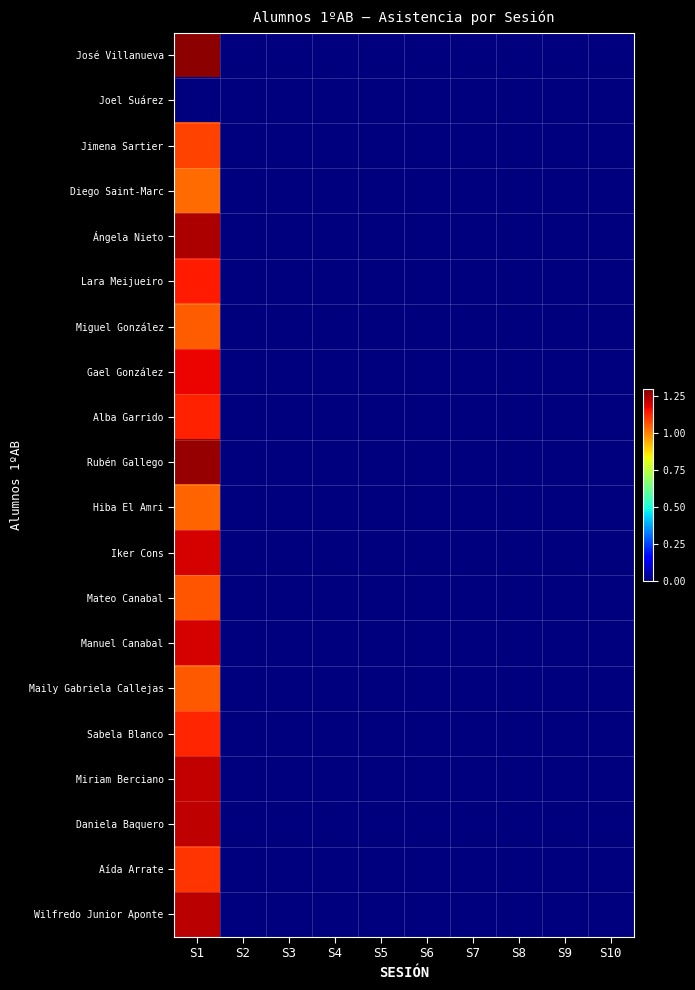

Reading left to right, list all the values displayed in this chart.

José Villanueva: S1=1.3	S2=0.0	S3=0.0	S4=0.0	S5=0.0	S6=0.0	S7=0.0	S8=0.0	S9=0.0	S10=0.0
Joel Suárez: S1=0.0	S2=0.0	S3=0.0	S4=0.0	S5=0.0	S6=0.0	S7=0.0	S8=0.0	S9=0.0	S10=0.0
Jimena Sartier: S1=1.1	S2=0.0	S3=0.0	S4=0.0	S5=0.0	S6=0.0	S7=0.0	S8=0.0	S9=0.0	S10=0.0
Diego Saint-Marc: S1=1.0	S2=0.0	S3=0.0	S4=0.0	S5=0.0	S6=0.0	S7=0.0	S8=0.0	S9=0.0	S10=0.0
Ángela Nieto: S1=1.2	S2=0.0	S3=0.0	S4=0.0	S5=0.0	S6=0.0	S7=0.0	S8=0.0	S9=0.0	S10=0.0
Lara Meijueiro: S1=1.1	S2=0.0	S3=0.0	S4=0.0	S5=0.0	S6=0.0	S7=0.0	S8=0.0	S9=0.0	S10=0.0
Miguel González: S1=1.1	S2=0.0	S3=0.0	S4=0.0	S5=0.0	S6=0.0	S7=0.0	S8=0.0	S9=0.0	S10=0.0
Gael González: S1=1.2	S2=0.0	S3=0.0	S4=0.0	S5=0.0	S6=0.0	S7=0.0	S8=0.0	S9=0.0	S10=0.0
Alba Garrido: S1=1.1	S2=0.0	S3=0.0	S4=0.0	S5=0.0	S6=0.0	S7=0.0	S8=0.0	S9=0.0	S10=0.0
Rubén Gallego: S1=1.3	S2=0.0	S3=0.0	S4=0.0	S5=0.0	S6=0.0	S7=0.0	S8=0.0	S9=0.0	S10=0.0
Hiba El Amri: S1=1.0	S2=0.0	S3=0.0	S4=0.0	S5=0.0	S6=0.0	S7=0.0	S8=0.0	S9=0.0	S10=0.0
Iker Cons: S1=1.2	S2=0.0	S3=0.0	S4=0.0	S5=0.0	S6=0.0	S7=0.0	S8=0.0	S9=0.0	S10=0.0
Mateo Canabal: S1=1.1	S2=0.0	S3=0.0	S4=0.0	S5=0.0	S6=0.0	S7=0.0	S8=0.0	S9=0.0	S10=0.0
Manuel Canabal: S1=1.2	S2=0.0	S3=0.0	S4=0.0	S5=0.0	S6=0.0	S7=0.0	S8=0.0	S9=0.0	S10=0.0
Maily Gabriela Callejas: S1=1.1	S2=0.0	S3=0.0	S4=0.0	S5=0.0	S6=0.0	S7=0.0	S8=0.0	S9=0.0	S10=0.0
Sabela Blanco: S1=1.1	S2=0.0	S3=0.0	S4=0.0	S5=0.0	S6=0.0	S7=0.0	S8=0.0	S9=0.0	S10=0.0
Miriam Berciano: S1=1.2	S2=0.0	S3=0.0	S4=0.0	S5=0.0	S6=0.0	S7=0.0	S8=0.0	S9=0.0	S10=0.0
Daniela Baquero: S1=1.2	S2=0.0	S3=0.0	S4=0.0	S5=0.0	S6=0.0	S7=0.0	S8=0.0	S9=0.0	S10=0.0
Aída Arrate: S1=1.1	S2=0.0	S3=0.0	S4=0.0	S5=0.0	S6=0.0	S7=0.0	S8=0.0	S9=0.0	S10=0.0
Wilfredo Junior Aponte: S1=1.2	S2=0.0	S3=0.0	S4=0.0	S5=0.0	S6=0.0	S7=0.0	S8=0.0	S9=0.0	S10=0.0